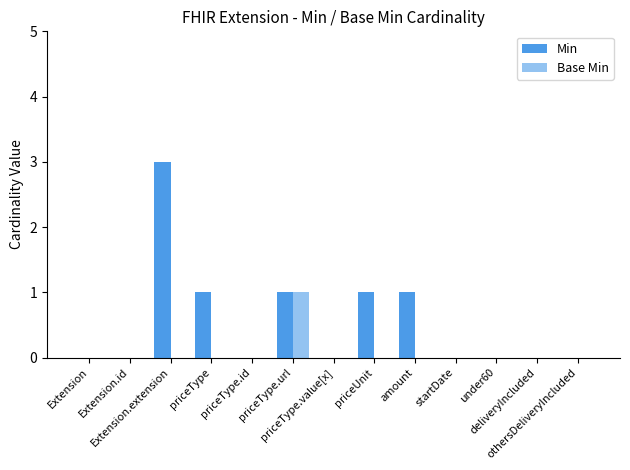

Where is Min nearest to the value 1?

priceType